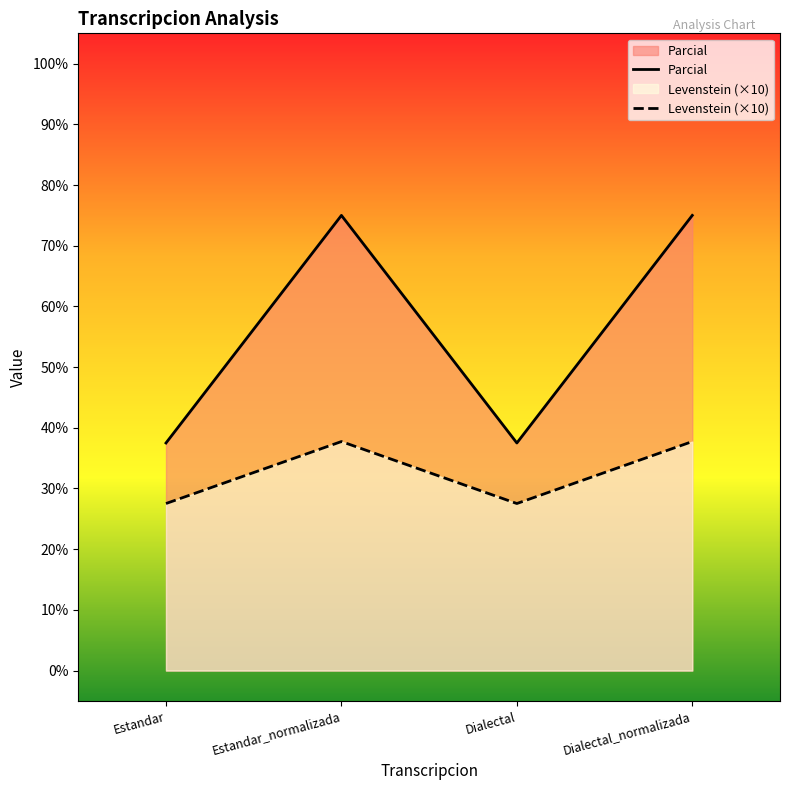

Is the value of Parcial at Dialectal greater than the value of Levenstein at Dialectal?

No